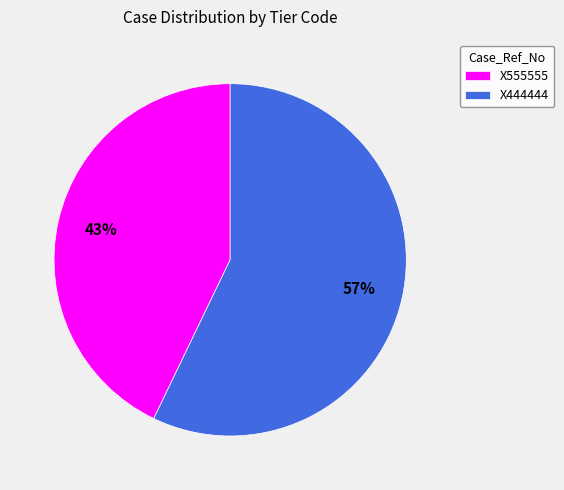

Which category accounts for the majority?

X444444